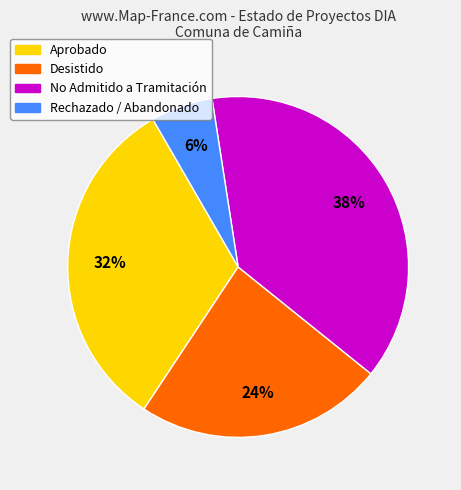

To the nearest percent, what is the difference between the largest and smallest slice percentages?

32%